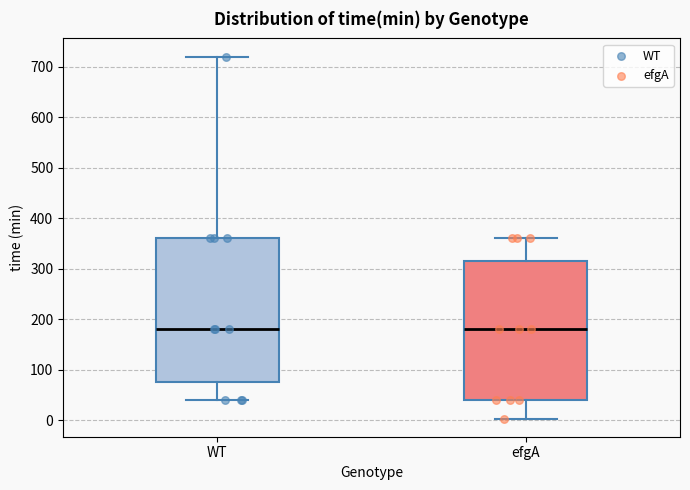

Where is the upper edge of the box for WT on the y-axis? The values are not printed on the chart, so give them approximately, as read against the axis.

360